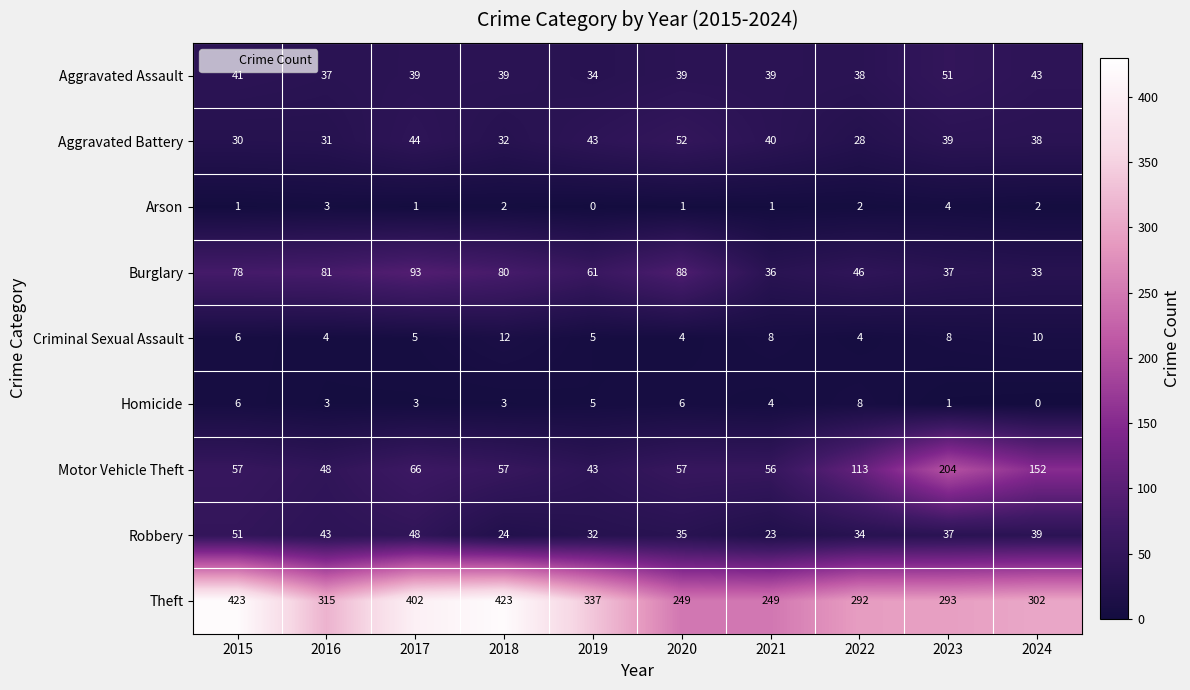

Which series has the largest total across all categories?

Theft